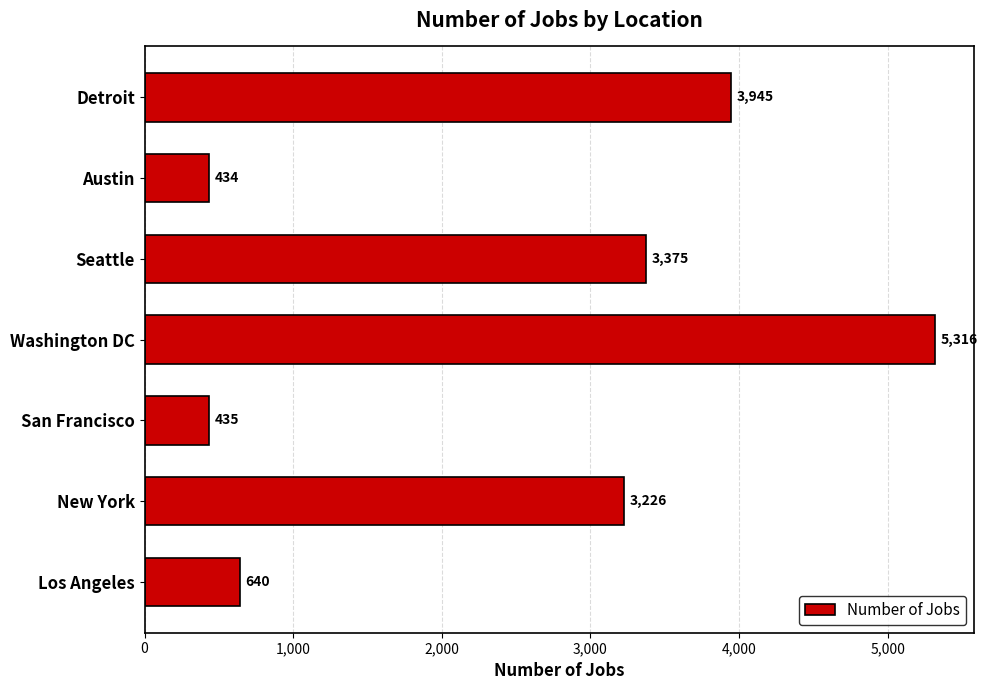

The chart shows a value of 3226 at New York. True or false?

True